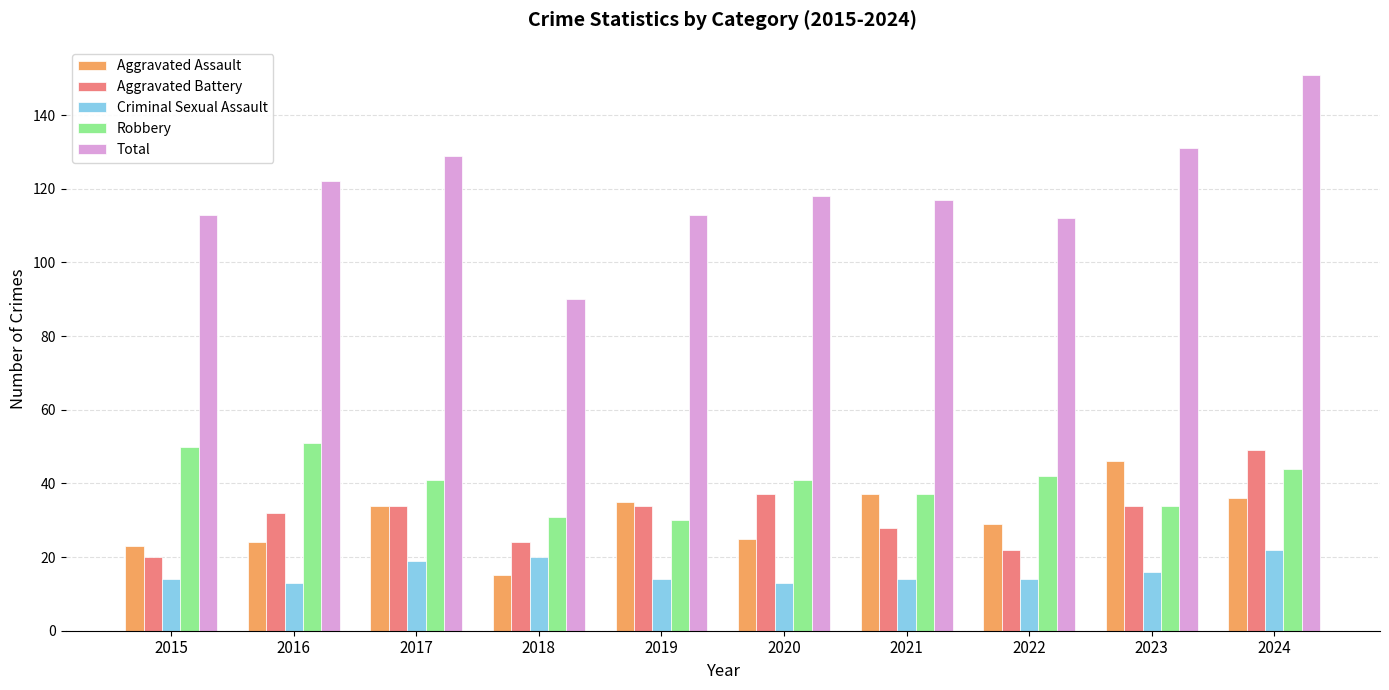

What is the value of the Aggravated Assault bar at the 3rd from the left?

34